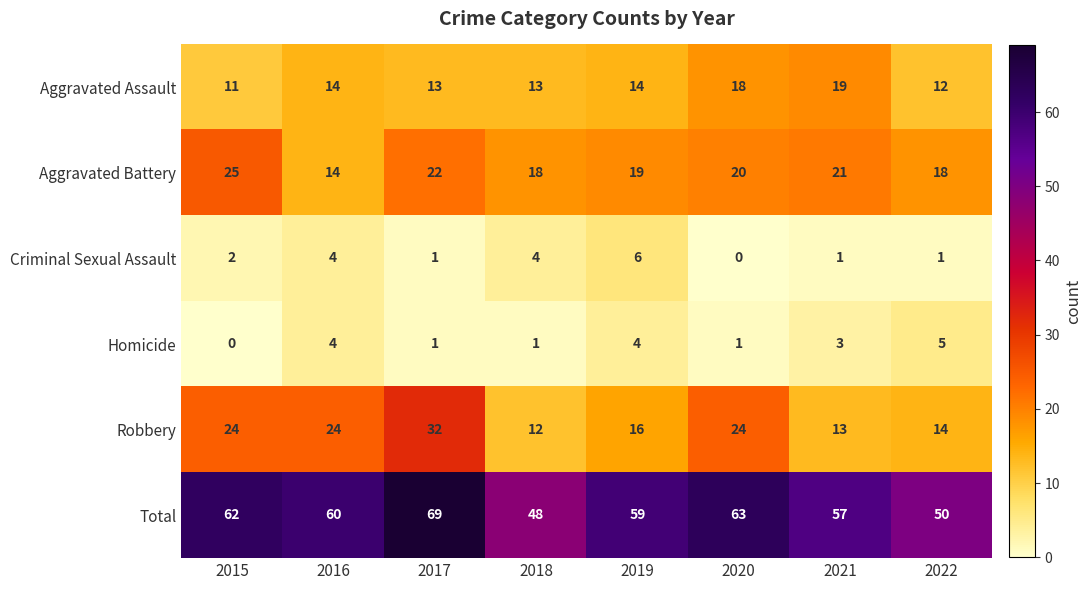

At which category is the sum across all series the highest?

2017